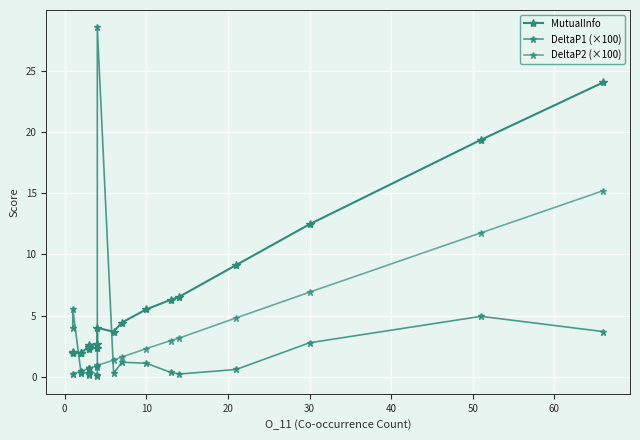

Reading left to right, list all the values displayed in this chart.

MutualInfo: 1.9	2.0	2.0	2.0	2.4	2.4	2.3	2.6	2.7	2.4	4.0	3.7	4.4	5.5	6.3	6.5	9.1	12.5	19.4	24.1
DeltaP1 (×100): 4.0	5.6	0.3	0.3	0.3	0.3	0.2	0.6	0.1	0.0	28.6	0.3	1.2	1.1	0.3	0.2	0.6	2.8	4.9	3.7
DeltaP2 (×100): 0.2	0.2	0.5	0.5	0.7	0.7	0.7	0.7	0.9	0.8	0.9	1.4	1.6	2.3	3.0	3.2	4.8	6.9	11.8	15.2